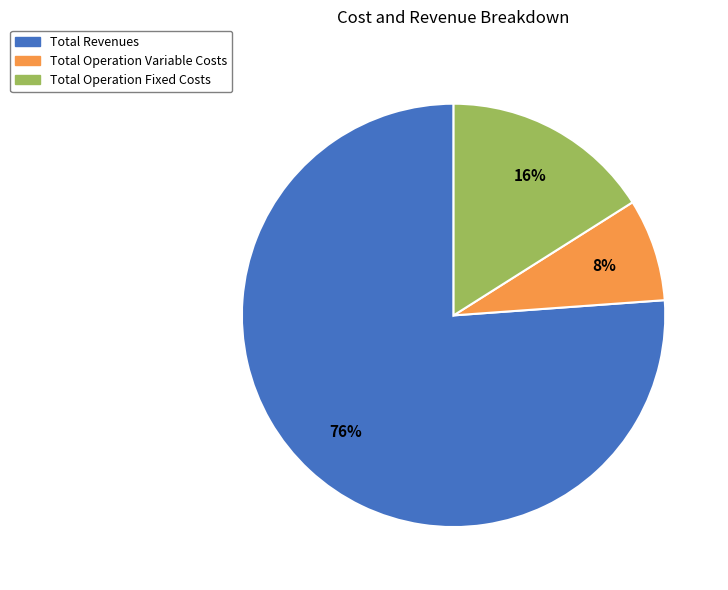

How many segments does this pie chart have?

3